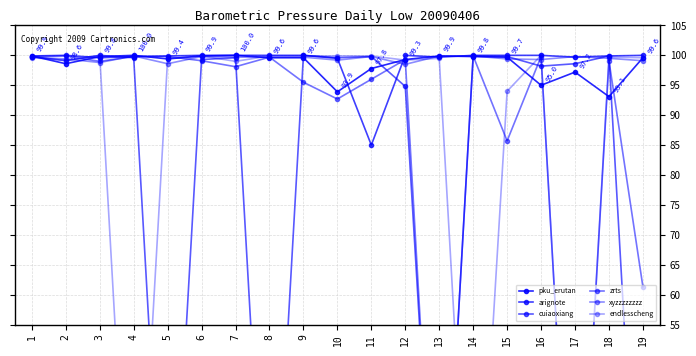

What is the average value of the zrts series?

85.5